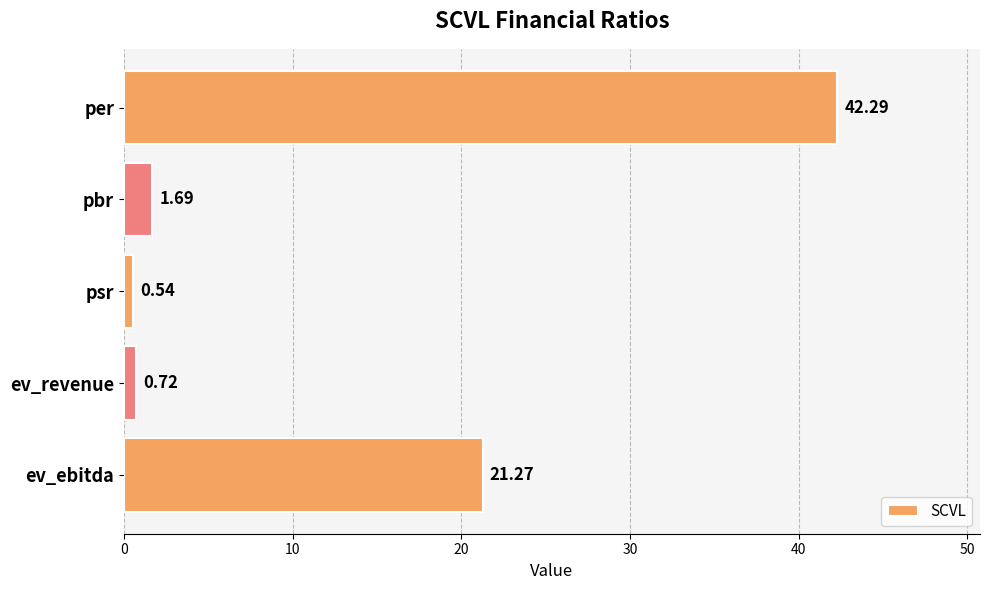

List the labels in order of value, largest first.

per, ev_ebitda, pbr, ev_revenue, psr